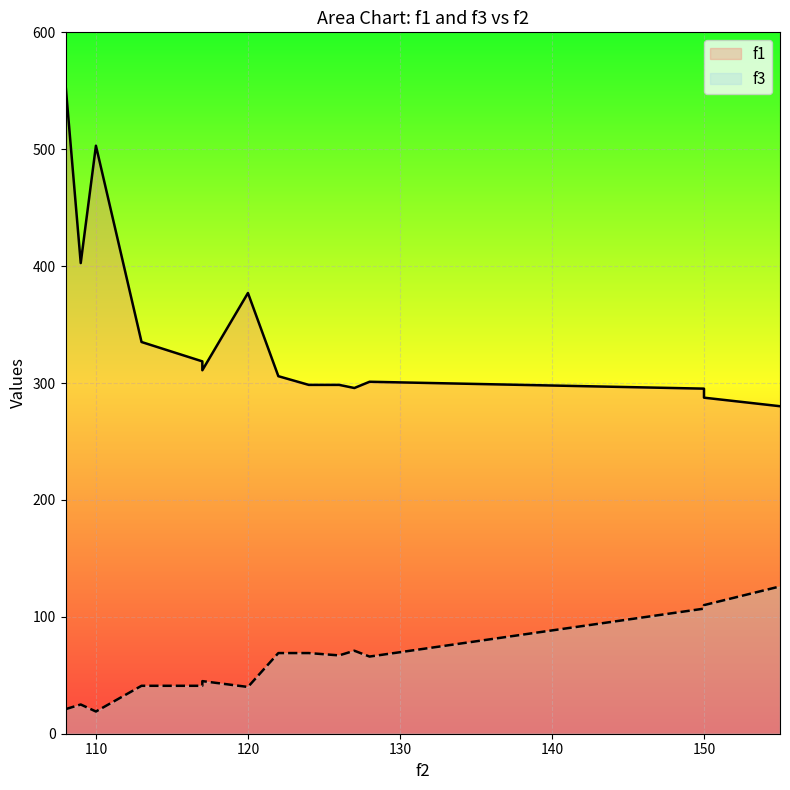

At which category is the sum across all series the highest?

108